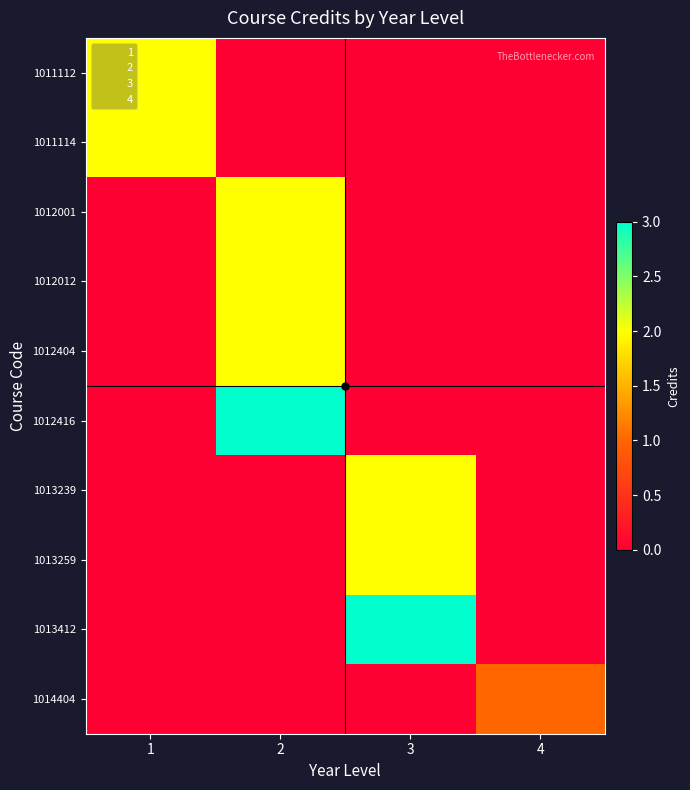

The value of 1014404 at 4 is 1. True or false?

False